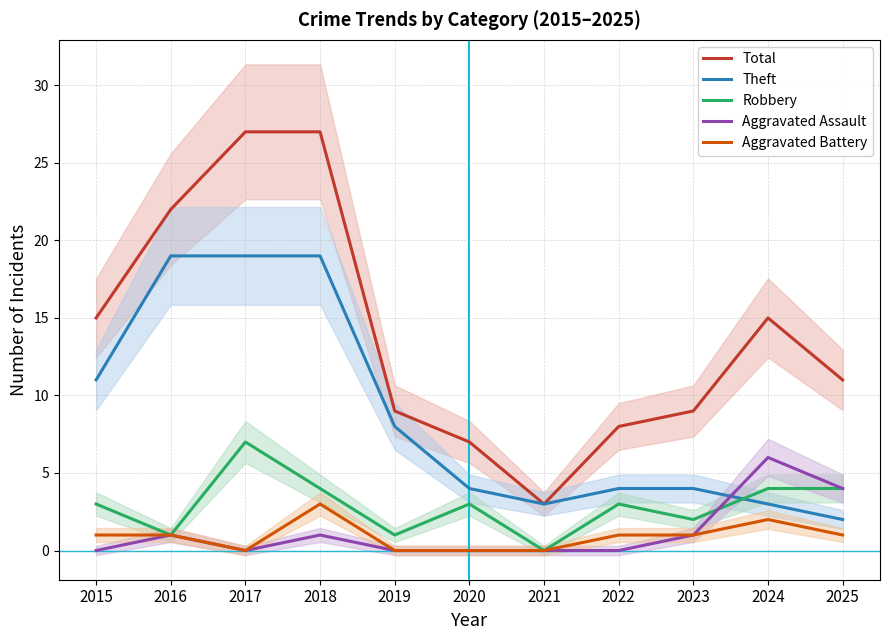

At which category does Aggravated Assault reach its first local valley?

2017